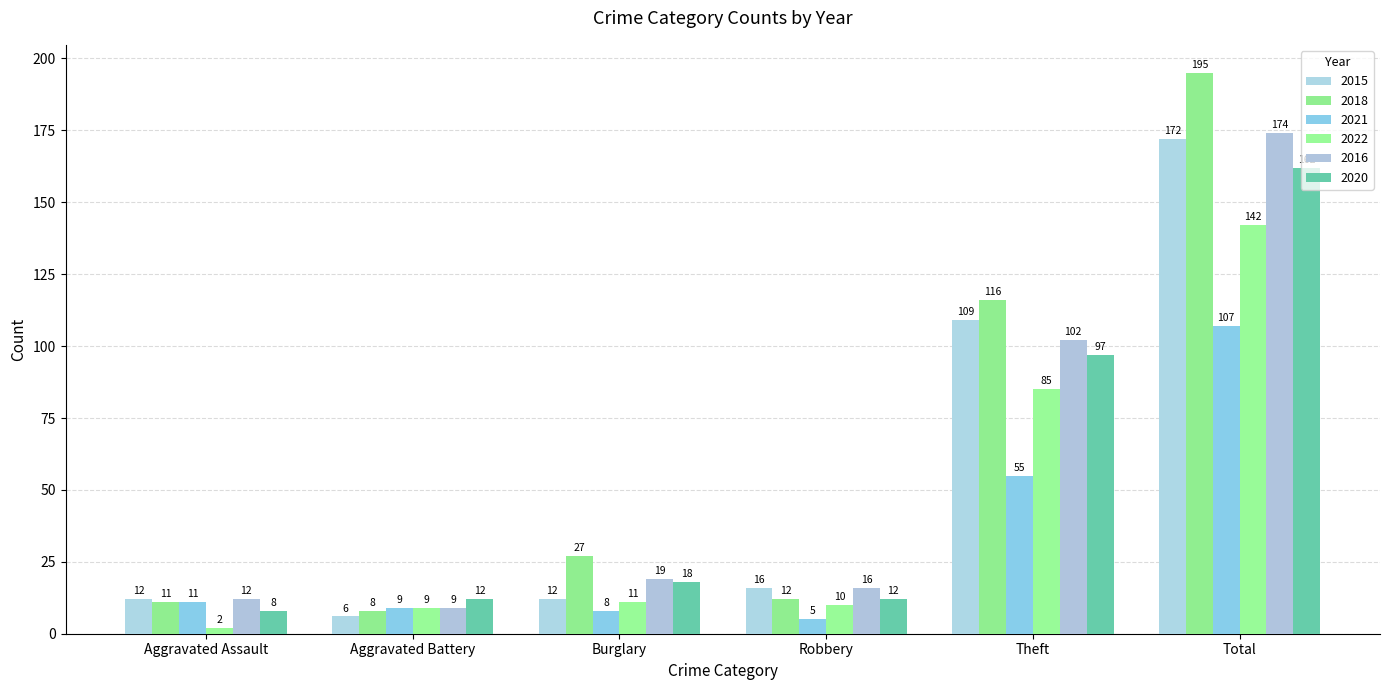

At which category is the sum across all series the highest?

Total